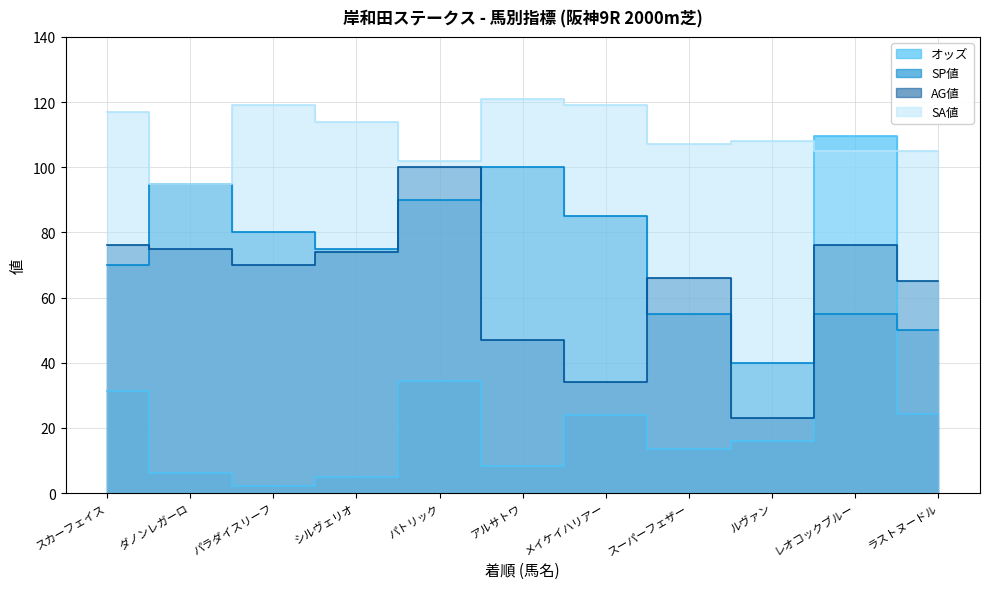

What is the lowest value of the SA値 series?

95.0